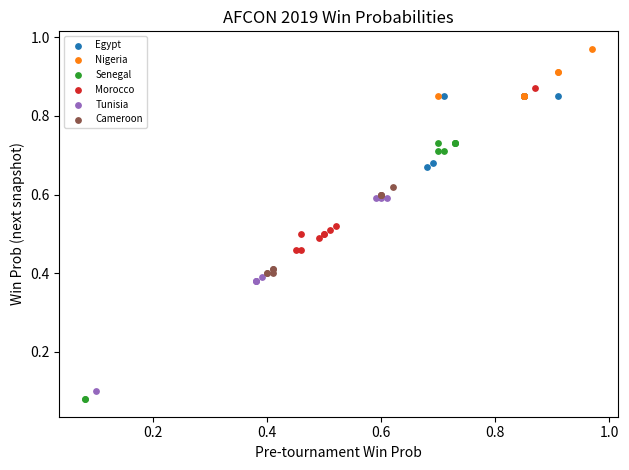

Which series contains the highest Y value?

Nigeria